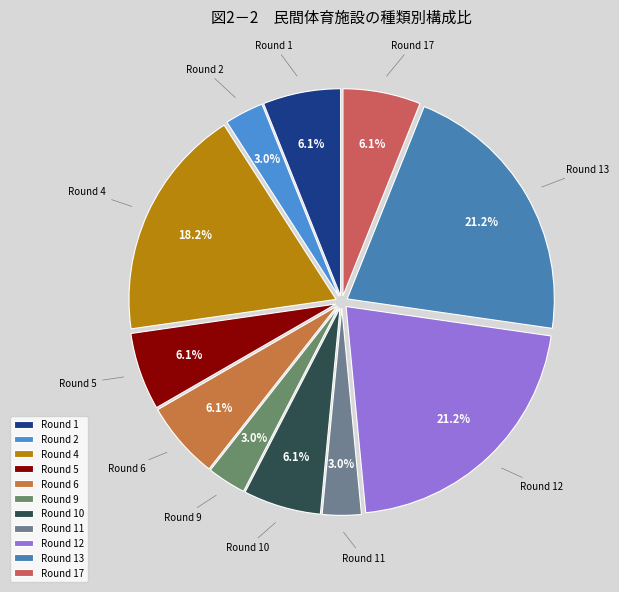

Does Round 5 account for over 50% of the chart?

No